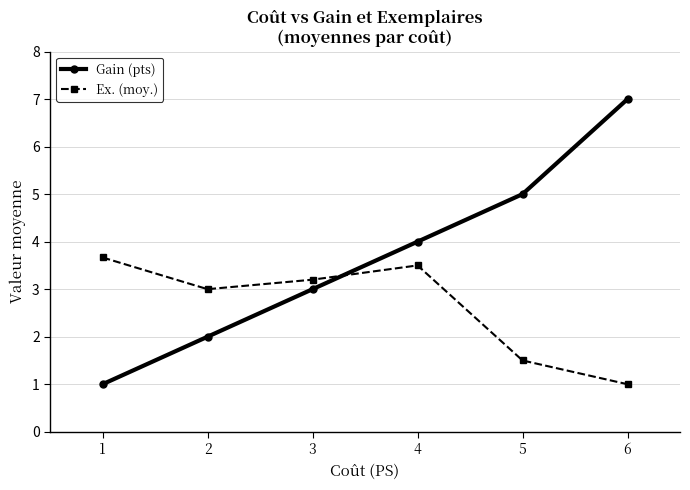

What is the average value of the Ex. (moy.) series?

2.6